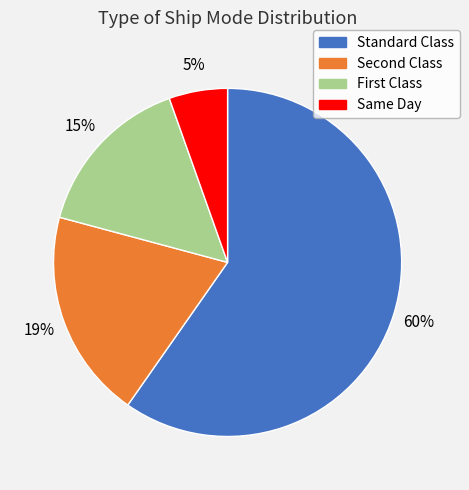

How many slices are in this pie chart?

4